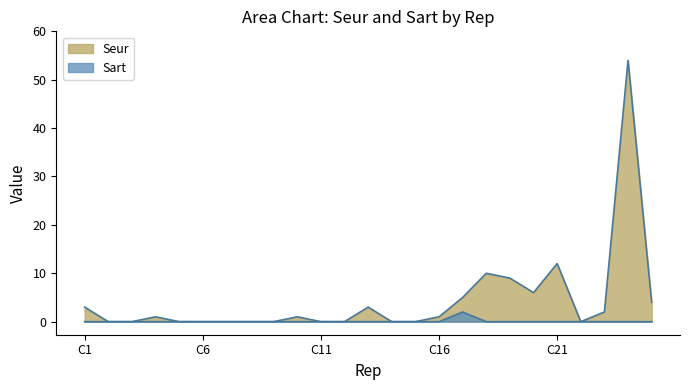

What is the difference between the maximum and minimum values in the Sart series?

2